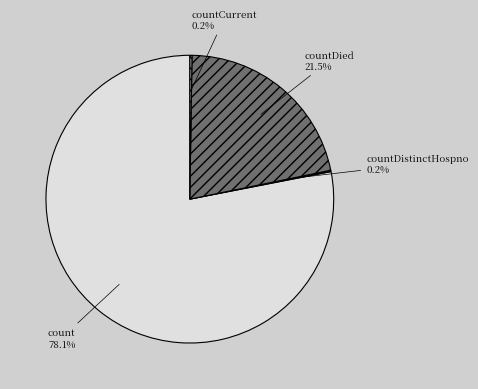

The count slice represents 66% of the pie. True or false?

False